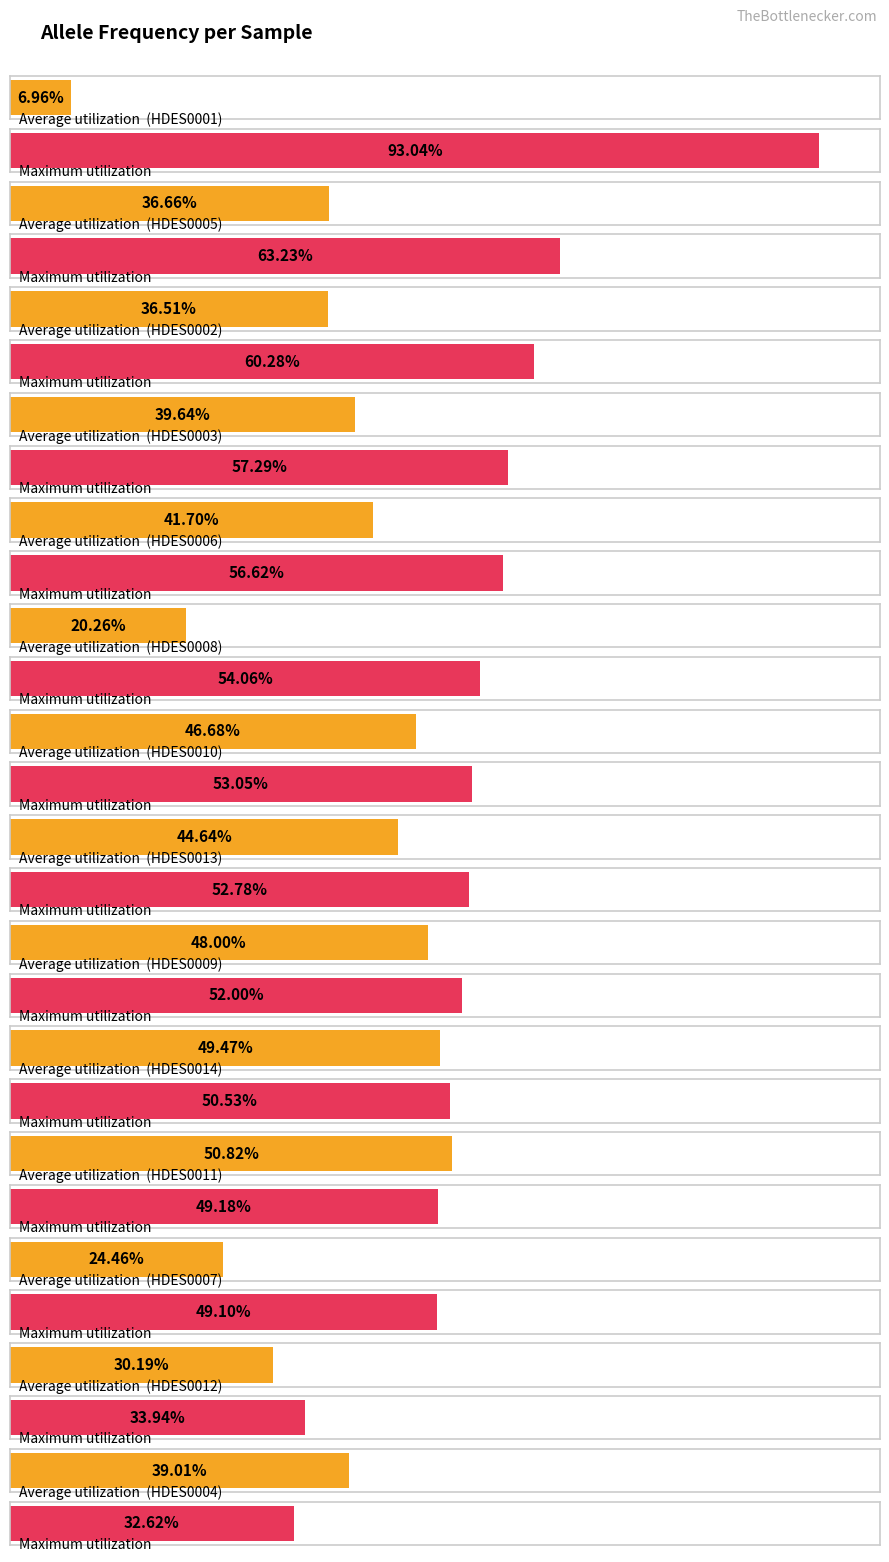

The value of l1 at HDES0009 is 0.5. True or false?

True